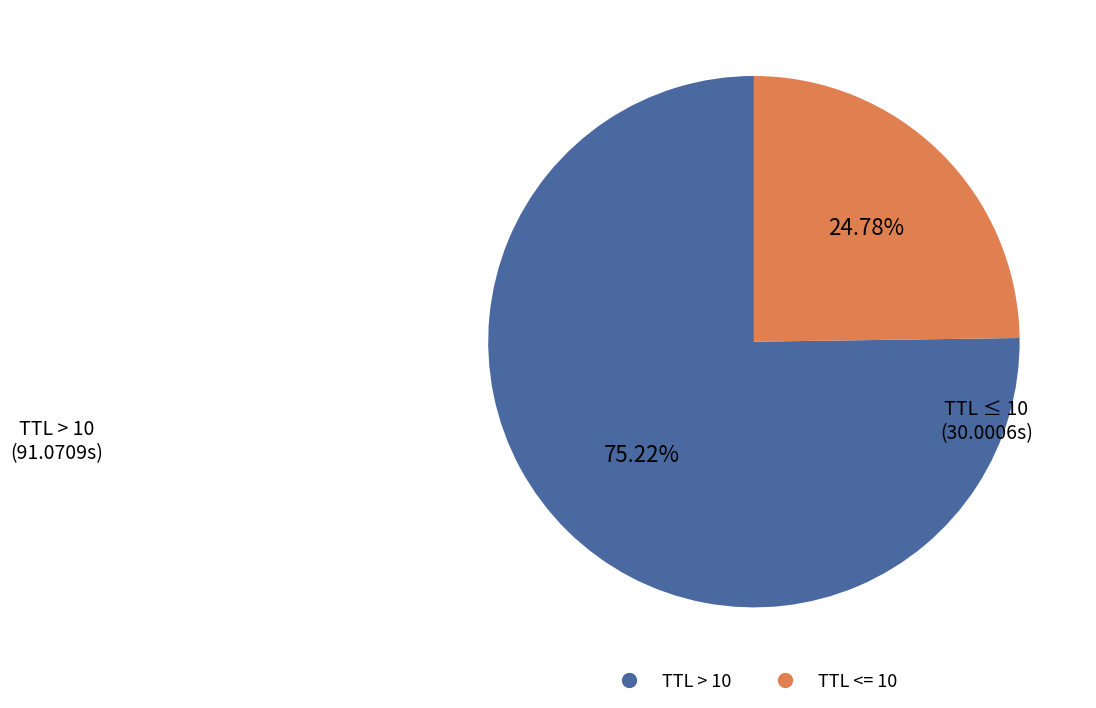

To the nearest percent, what is the difference between the largest and smallest slice percentages?

50%